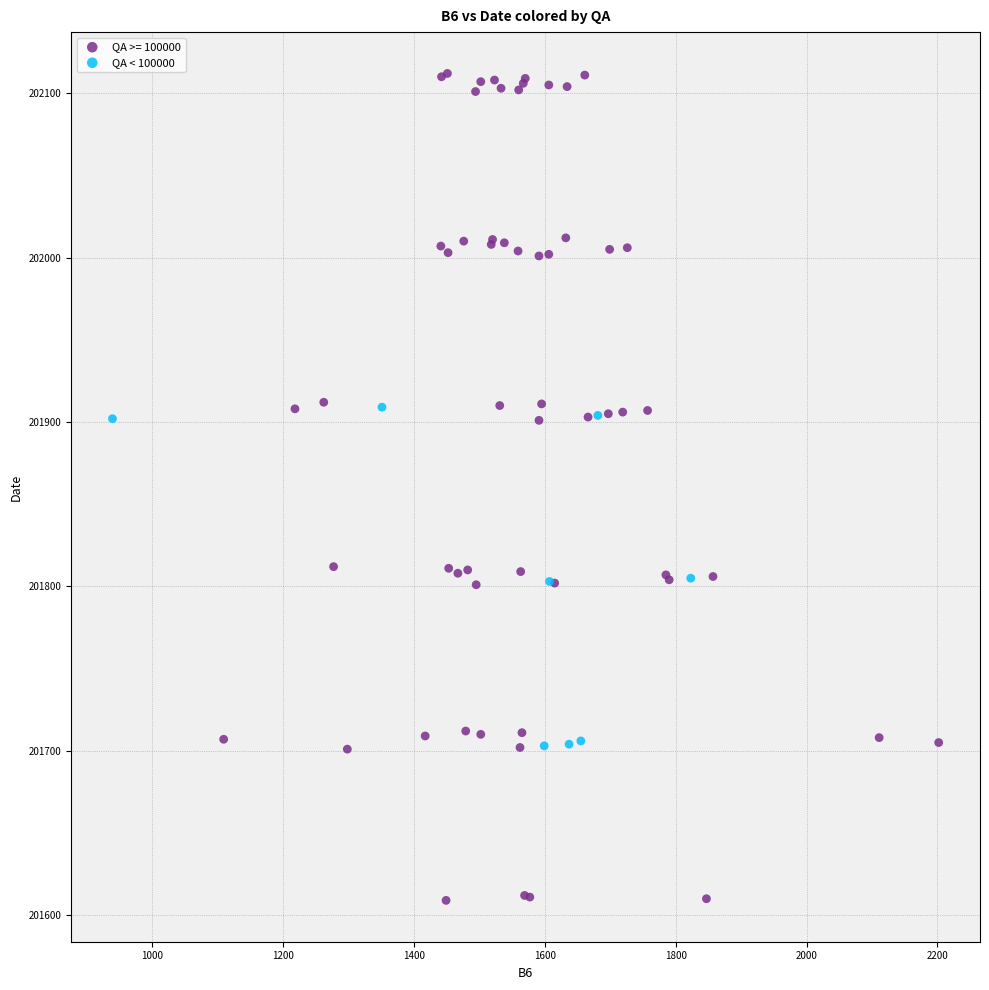

Which series contains the lowest Y value?

QA >= 100000